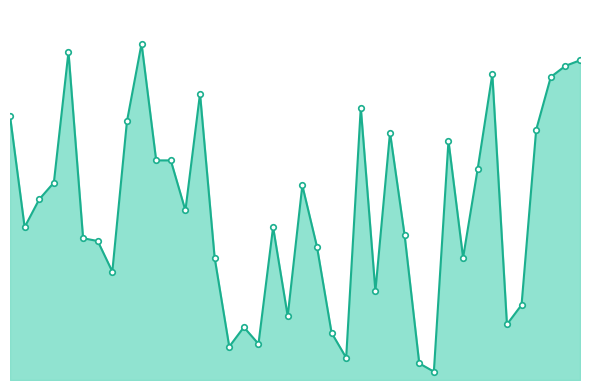

Where is the data nearest to the value 62?

56